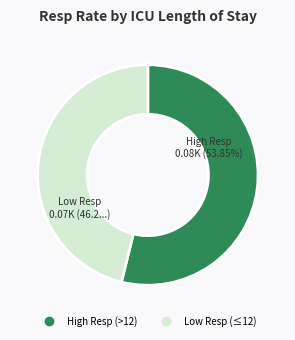

To the nearest percent, what is the difference between the largest and smallest slice percentages?

8%